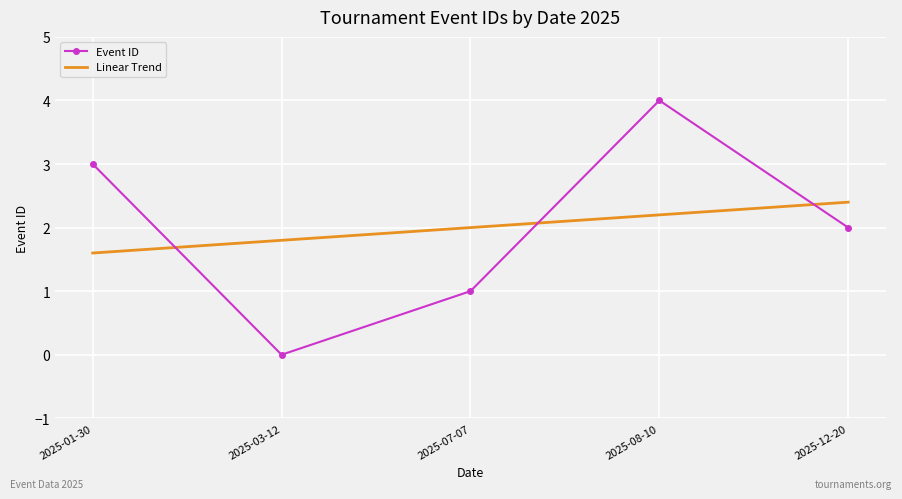

The value of Event ID at 2025-07-07 is 1.5. True or false?

False